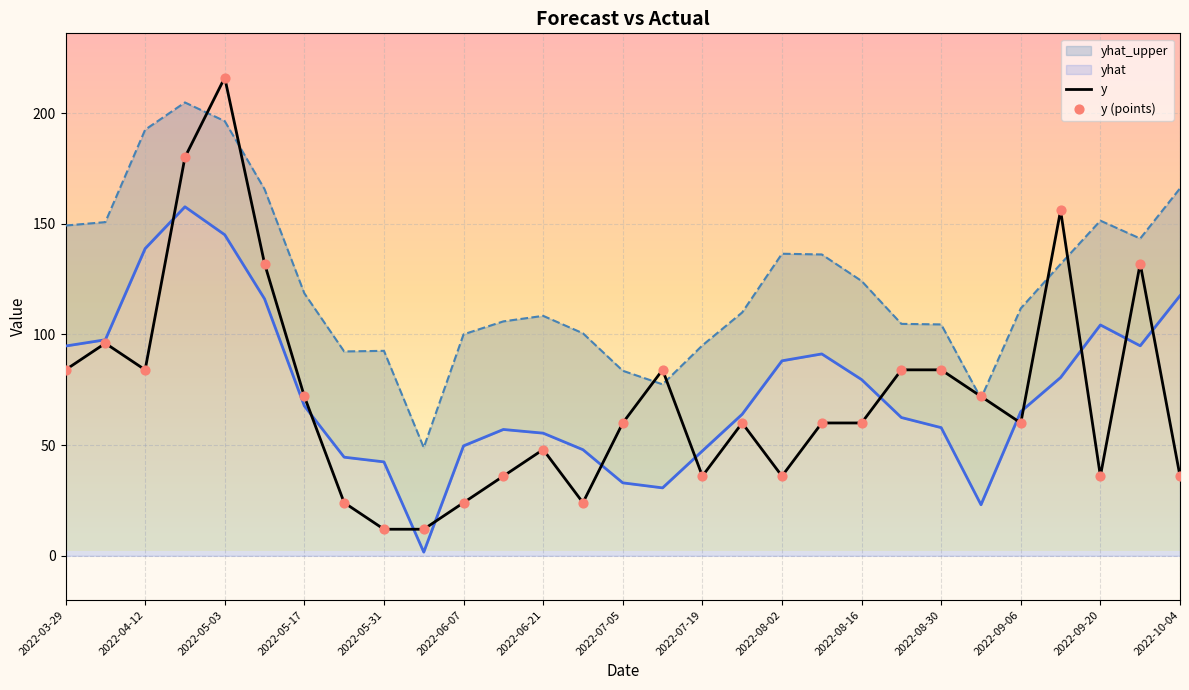

What are all the series names shown in the legend?

yhat_upper, yhat, y, y (points)